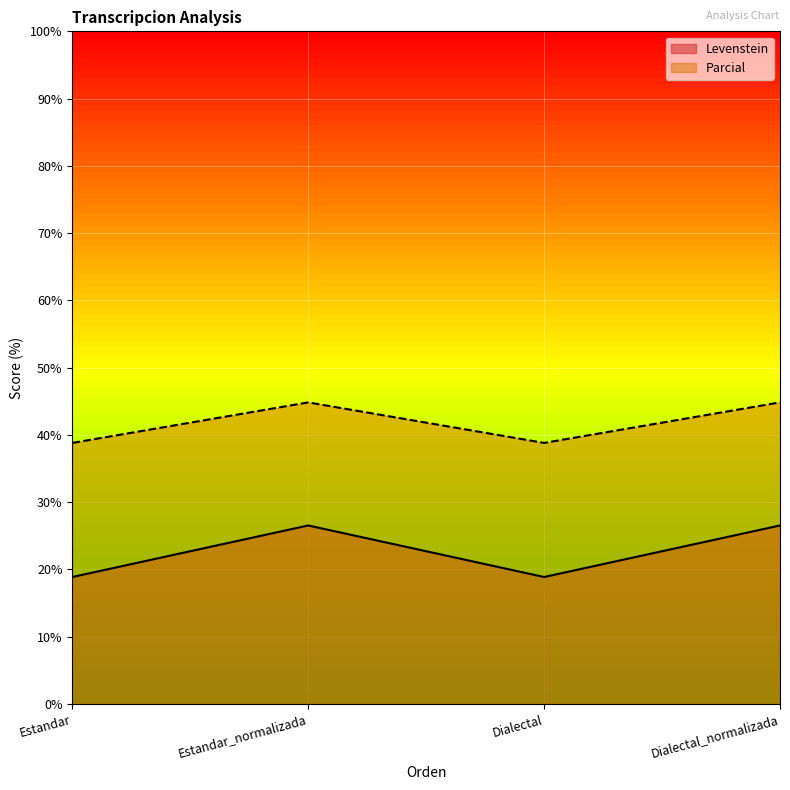

What is the average value of the Levenstein series?

22.7